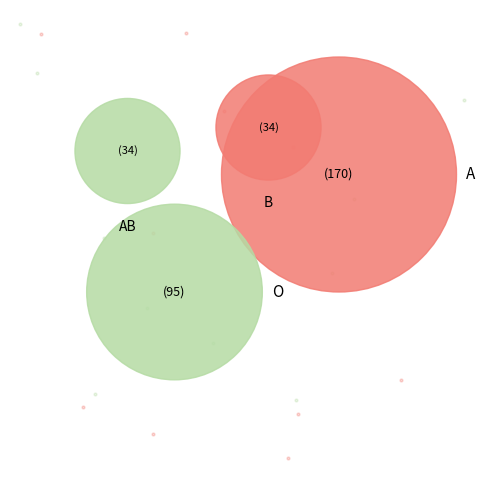

What percentage is the A slice, to the nearest percent?

51%